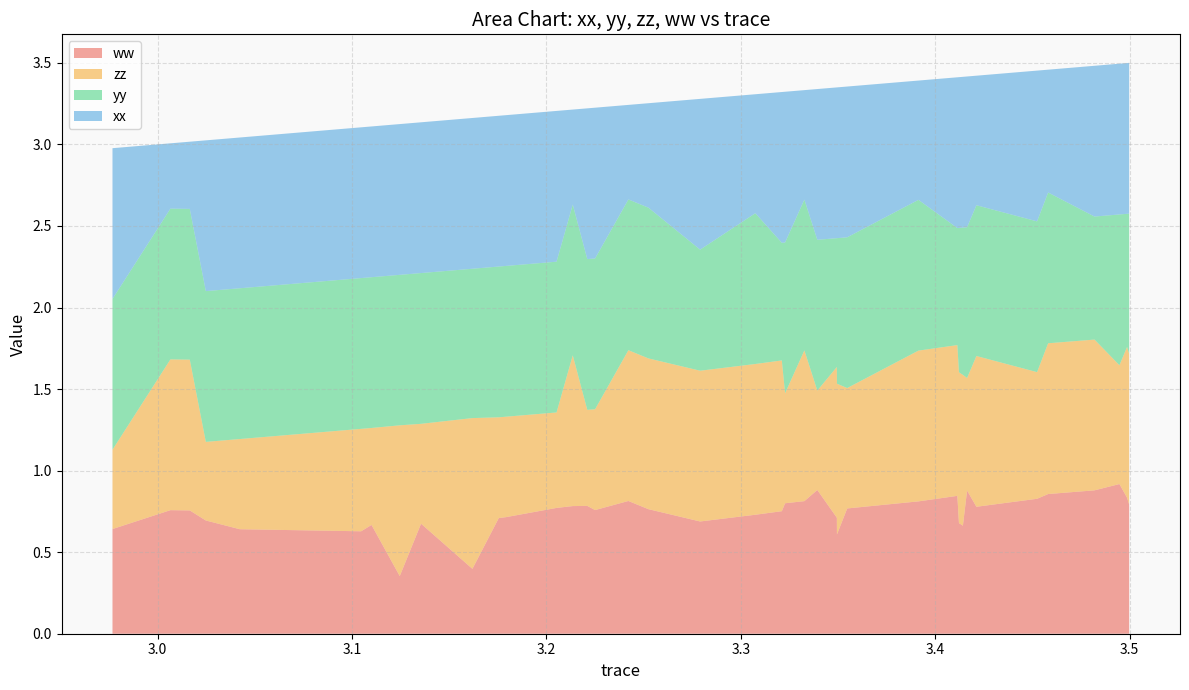

Reading left to right, extract all data points from this chart.

ww: 0.6	0.8	0.8	0.7	0.6	0.6	0.7	0.4	0.7	0.4	0.7	0.7	0.8	0.8	0.8	0.8	0.8	0.8	0.7	0.7	0.8	0.8	0.8	0.9	0.7	0.6	0.8	0.8	0.8	0.7	0.7	0.9	0.8	0.8	0.9	0.9	0.9	0.8	0.8
zz: 0.5	0.9	0.9	0.5	0.6	0.6	0.6	0.9	0.6	0.9	0.6	0.6	0.6	0.9	0.6	0.6	0.9	0.9	0.9	0.9	0.9	0.7	0.9	0.6	0.9	0.9	0.7	0.9	0.9	0.9	0.9	0.7	0.9	0.8	0.9	0.9	0.7	0.9	0.9
yy: 0.9	0.9	0.9	0.9	0.9	0.9	0.9	0.9	0.9	0.9	0.9	0.9	0.9	0.9	0.9	0.9	0.9	0.9	0.7	0.9	0.7	0.9	0.9	0.9	0.8	0.9	0.9	0.9	0.7	0.9	0.9	0.9	0.9	0.9	0.9	0.8	0.9	0.8	0.9
xx: 0.9	0.4	0.4	0.9	0.9	0.9	0.9	0.9	0.9	0.9	0.9	0.9	0.9	0.6	0.9	0.9	0.6	0.6	0.9	0.7	0.9	0.9	0.7	0.9	0.9	0.9	0.9	0.7	0.9	0.9	0.9	0.9	0.8	0.9	0.8	0.9	0.9	0.9	0.9